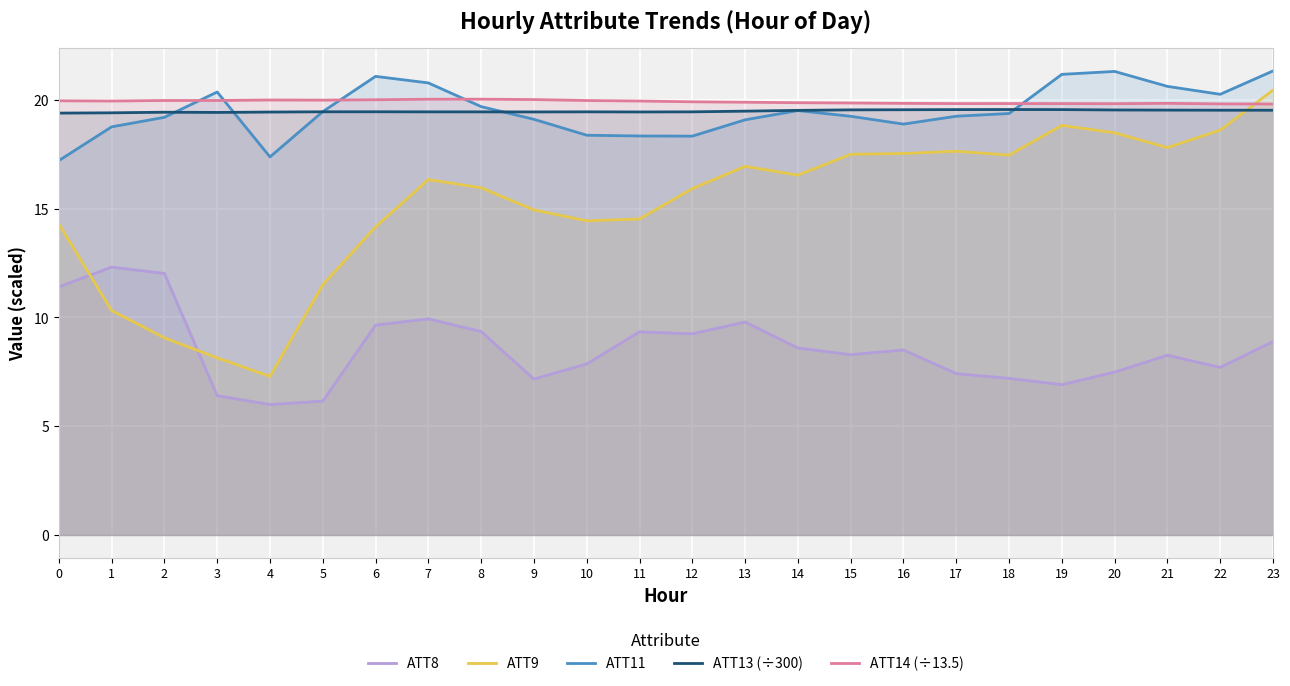

What is the smallest value displayed?

6.0